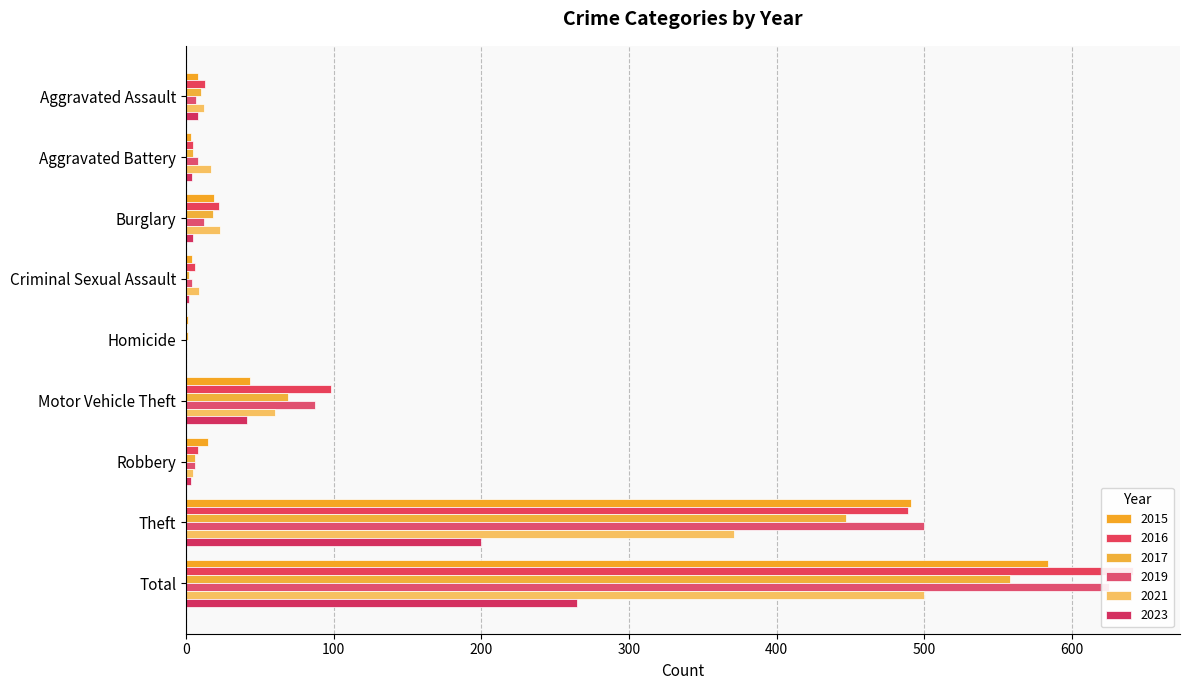

At which category is the sum across all series the highest?

Total